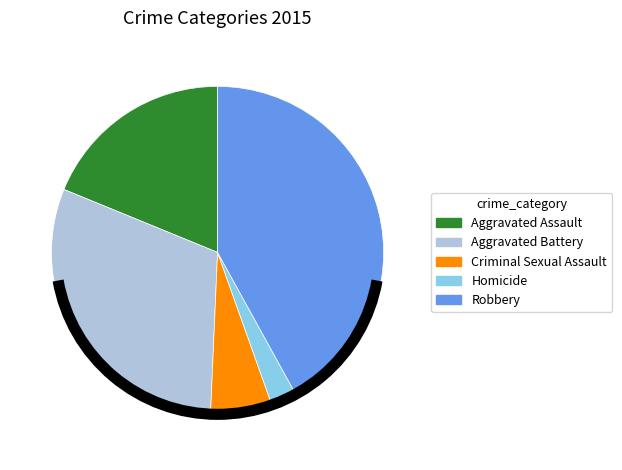

The Robbery slice represents 42% of the pie. True or false?

True